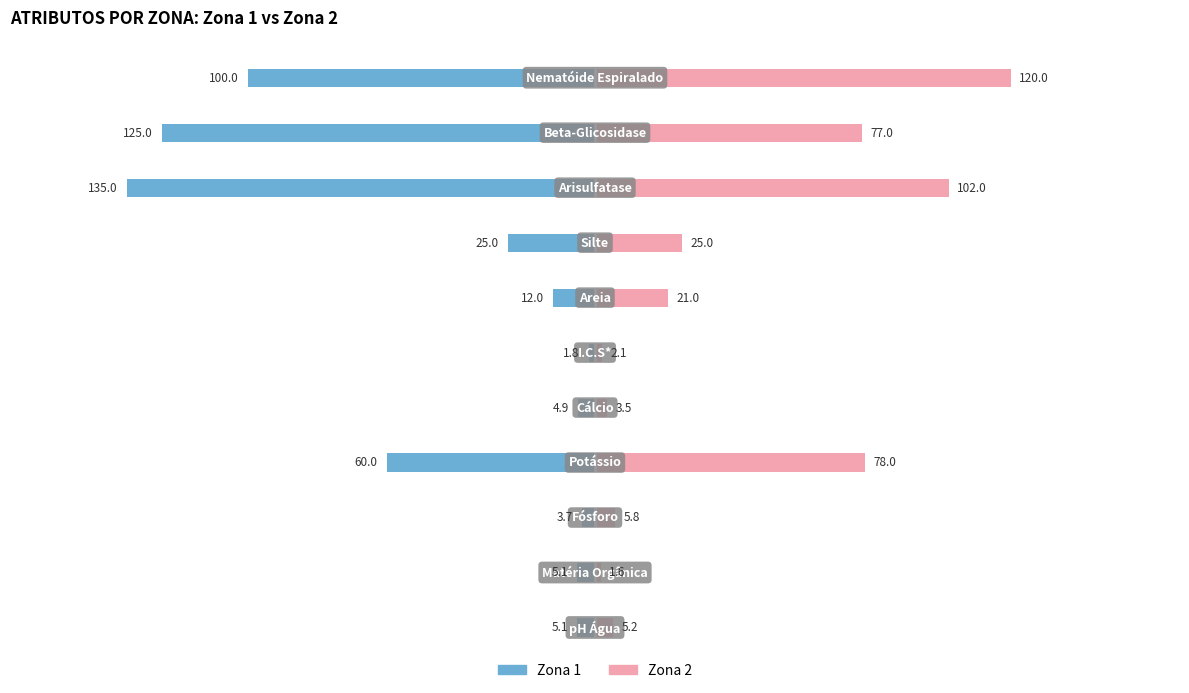

Reading left to right, list all the values displayed in this chart.

Zona 1: -5.1	-5.1	-3.7	-60.0	-4.9	-1.8	-12.0	-25.0	-135.0	-125.0	-100.0
Zona 2: 5.2	1.6	5.8	78.0	3.5	2.1	21.0	25.0	102.0	77.0	120.0